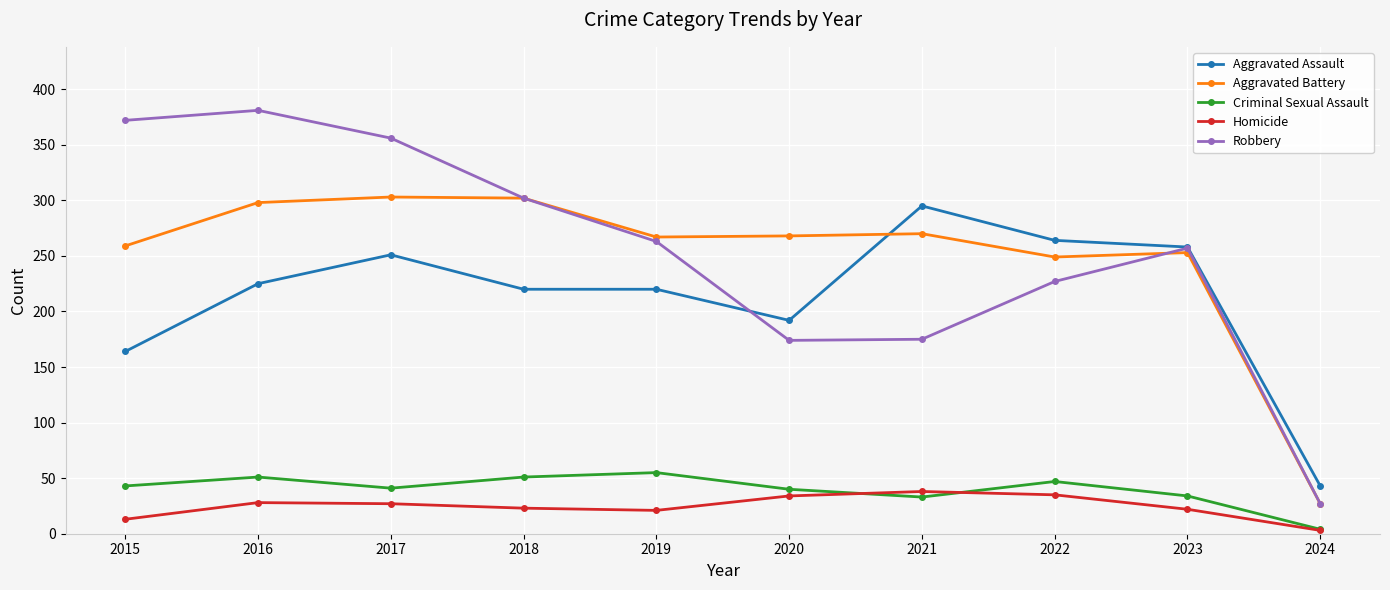

How many data points in Robbery are less than 263?

5